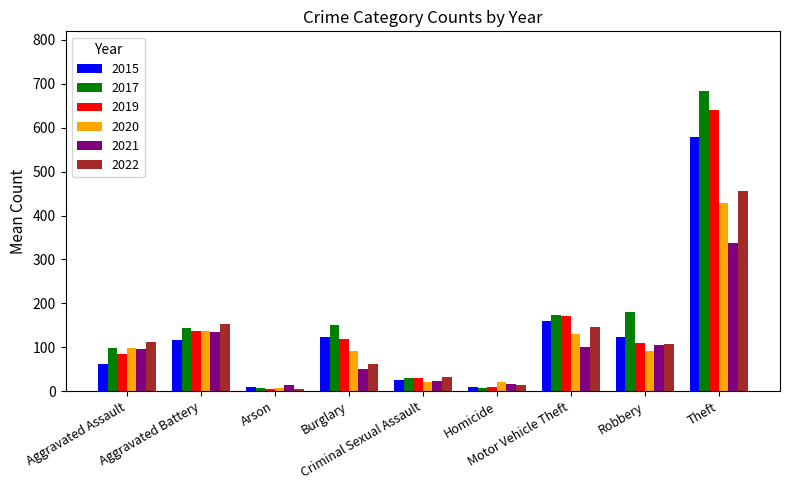

Which series has the largest range (max minus min)?

2017